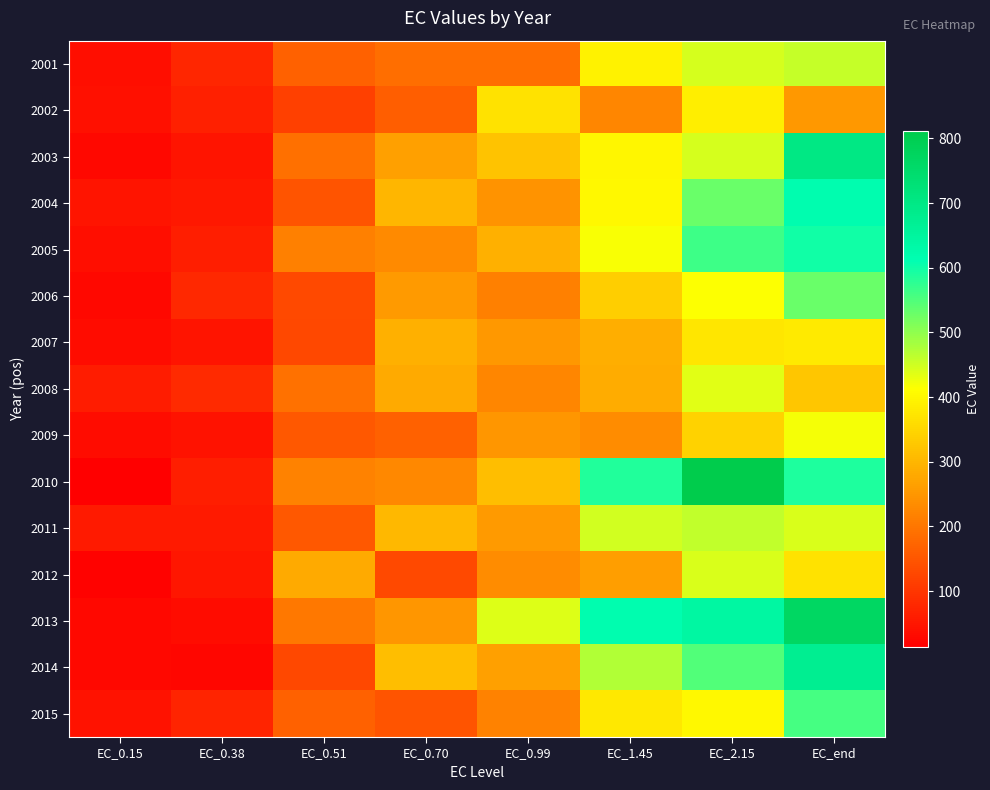

What is the spread (max minus min) of values at EC_0.70?

181.9